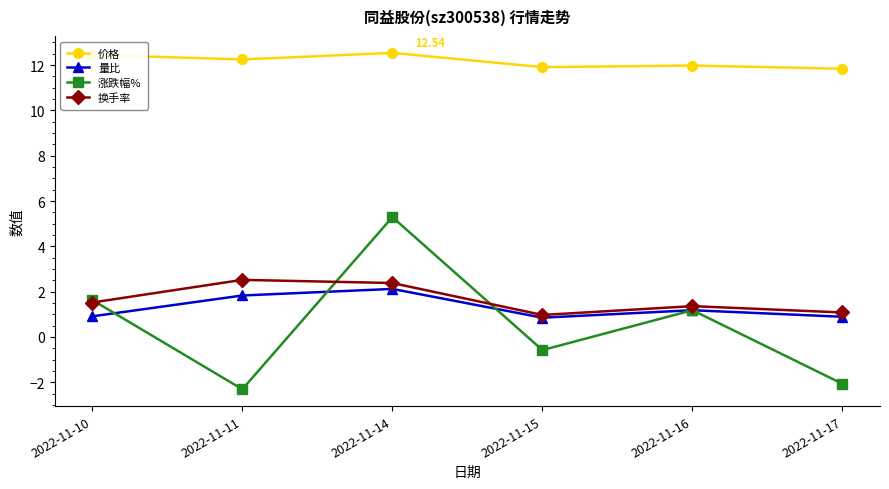

What is the highest value of the 换手率 series?

2.5